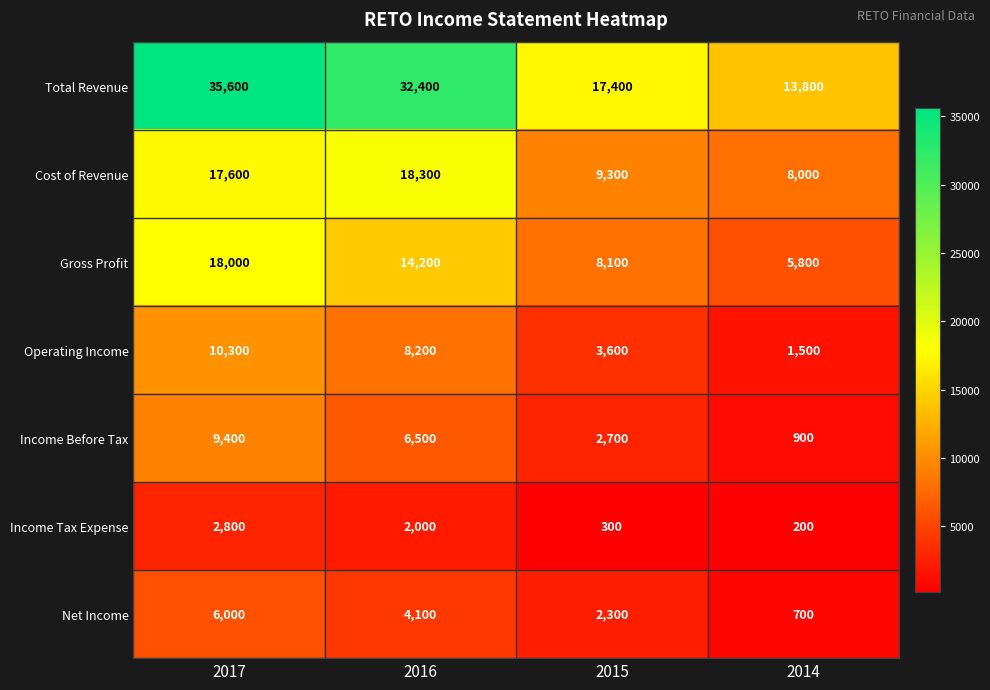

What is the difference between the Income Tax Expense values at 2014 and 2015?

100